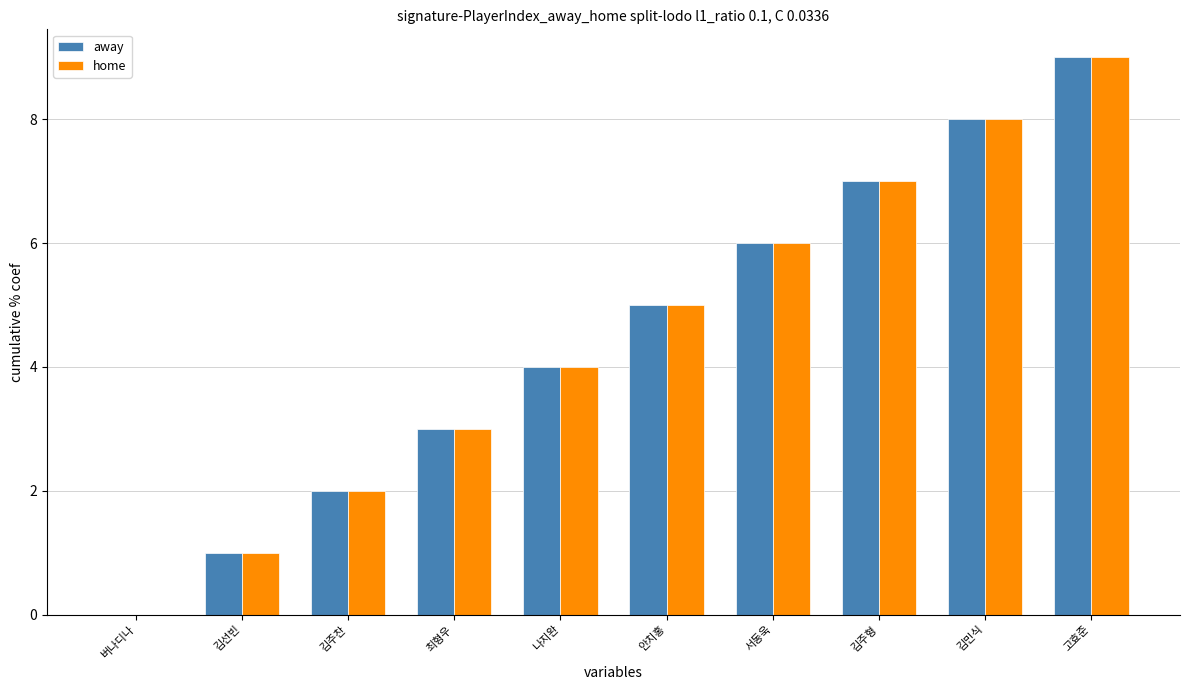

What is the sum of the home values at 버나디나 and 서동욱?

6